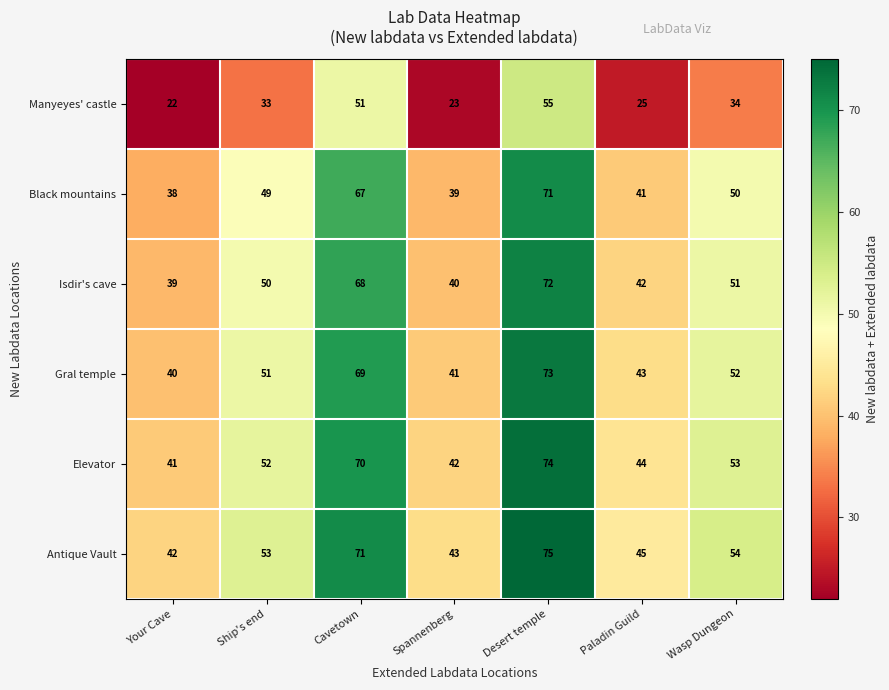

Count the number of data series in this chart.

6